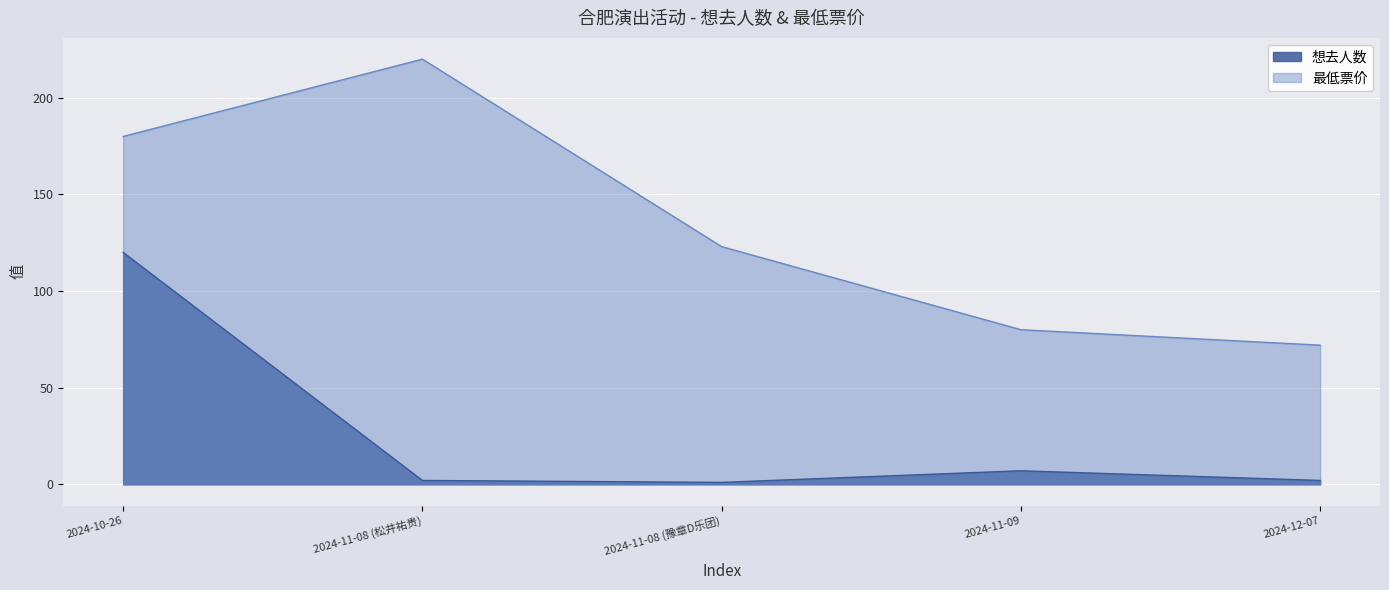

The 最低票价 series shows 123 at 2024-11-08 (豫章D乐团). True or false?

True